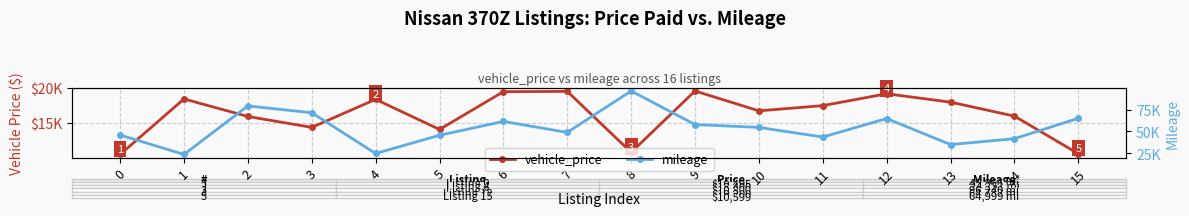

How many data points in mileage are above 54590?

7